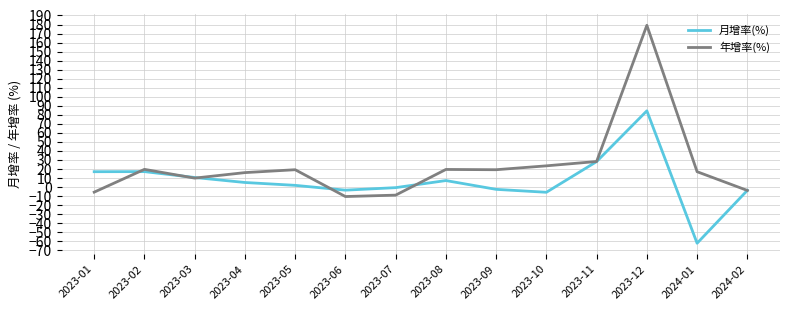

What is the total value across all series at 2023-12?

263.5